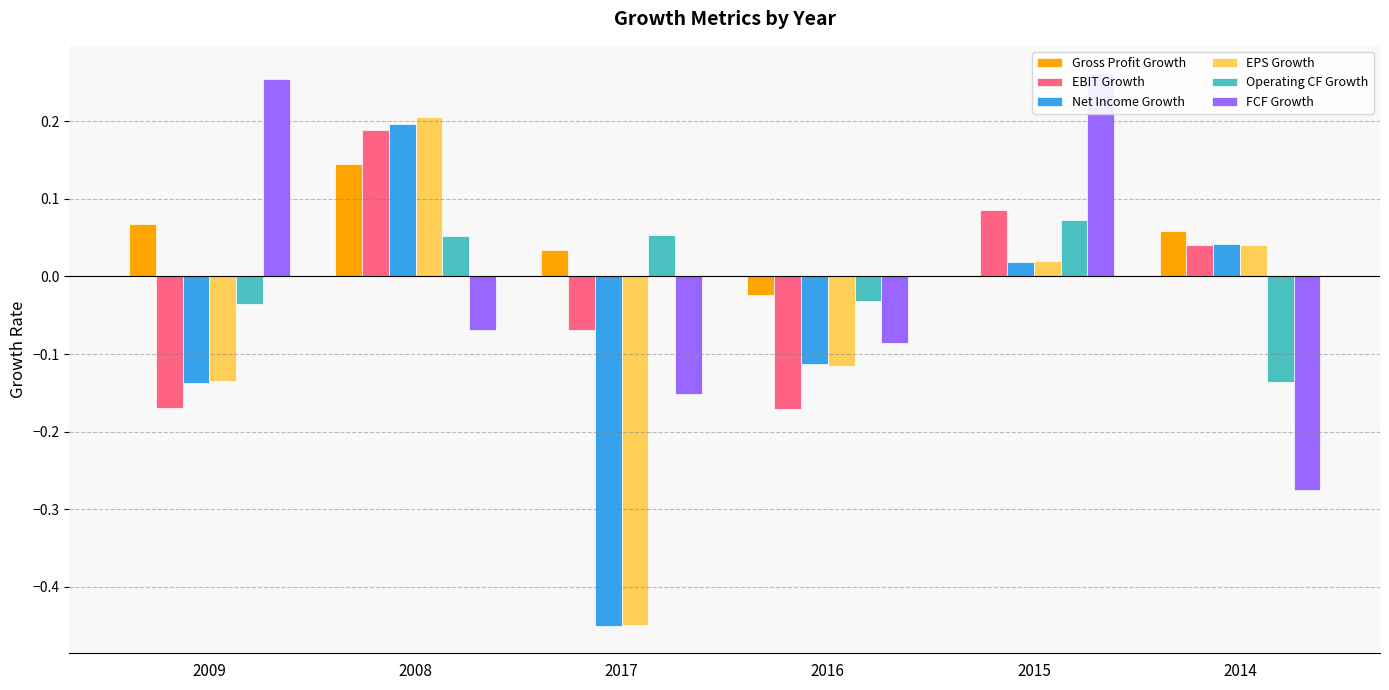

At 2009, list the series in order from smallest to largest.

EBIT Growth, Net Income Growth, EPS Growth, Operating CF Growth, Gross Profit Growth, FCF Growth